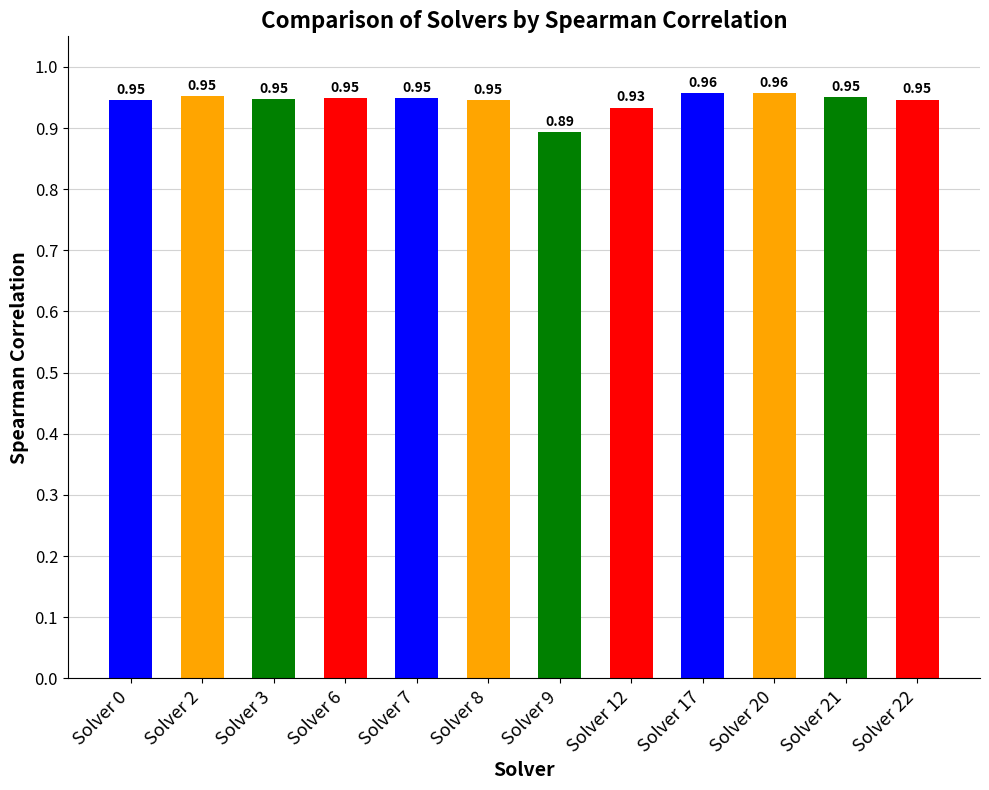

What is the sum of the values at Solver 12 and Solver 17?

1.9